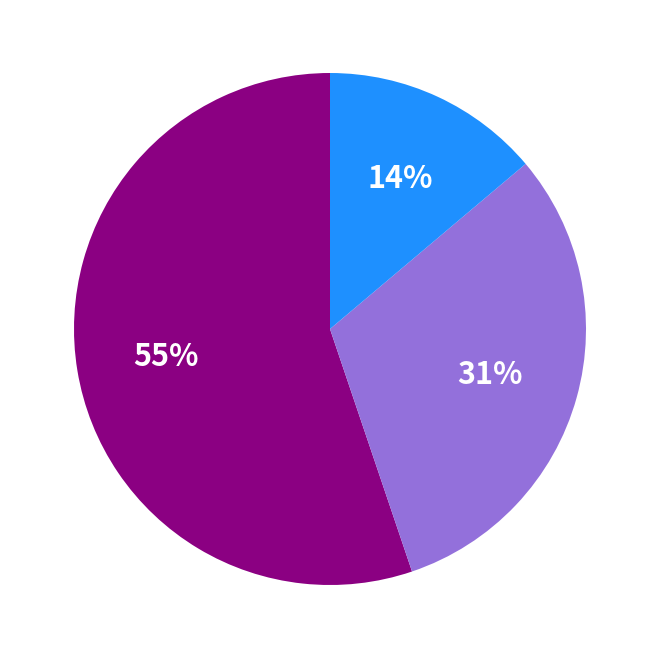

Does any single category account for the majority?

Yes